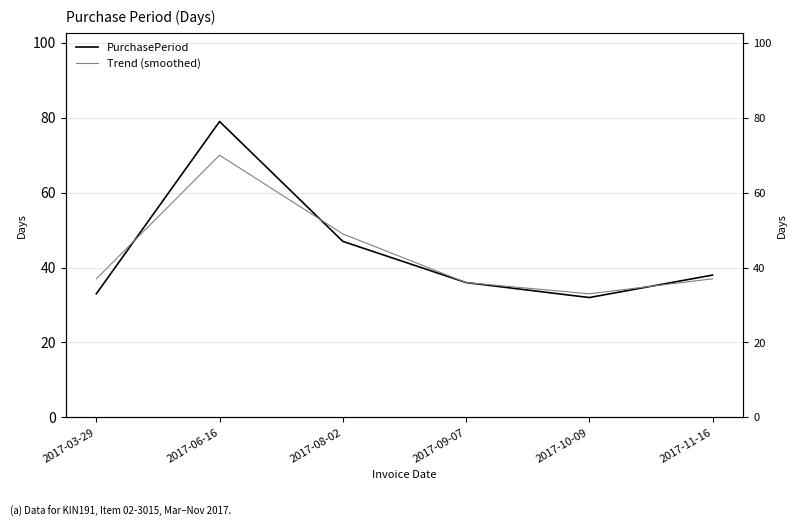

Which series has the largest total across all categories?

PurchasePeriod